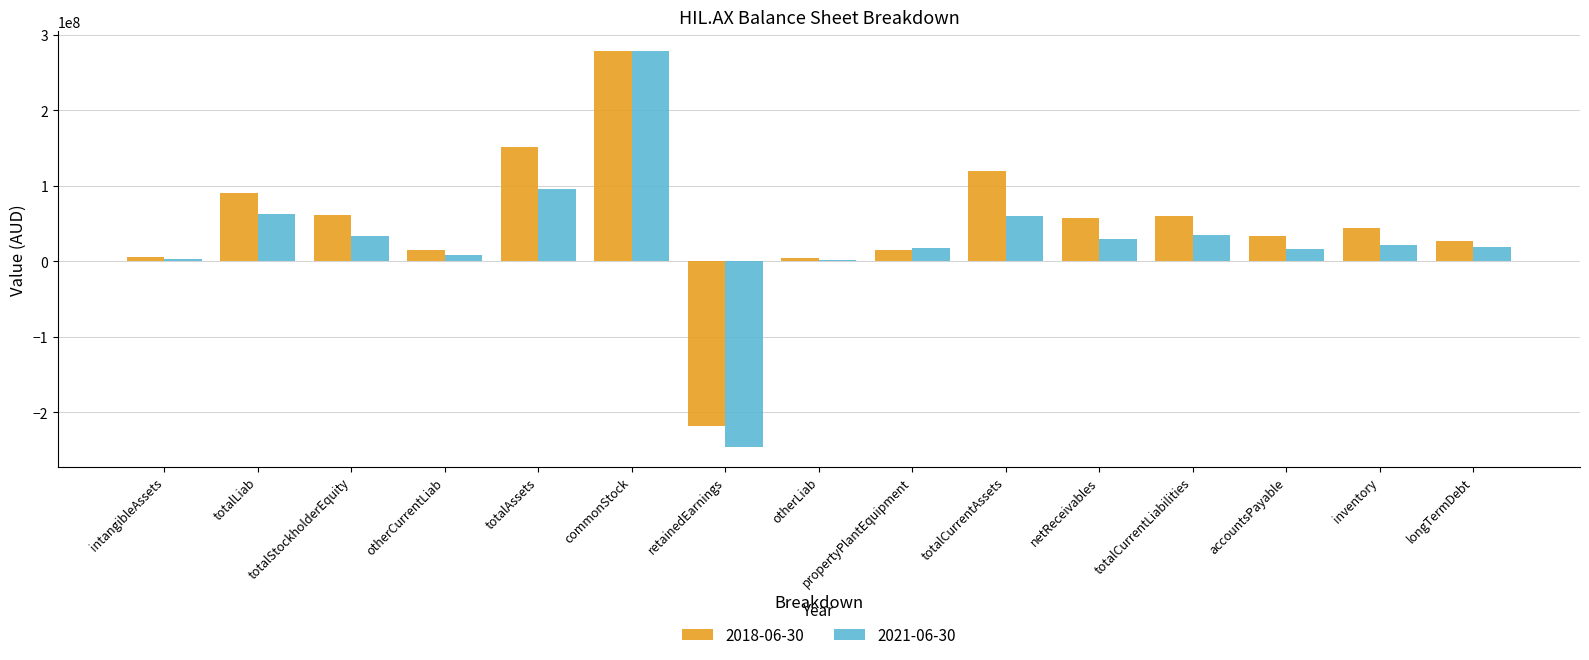

Which series changed the most between commonStock and accountsPayable?

2021-06-30